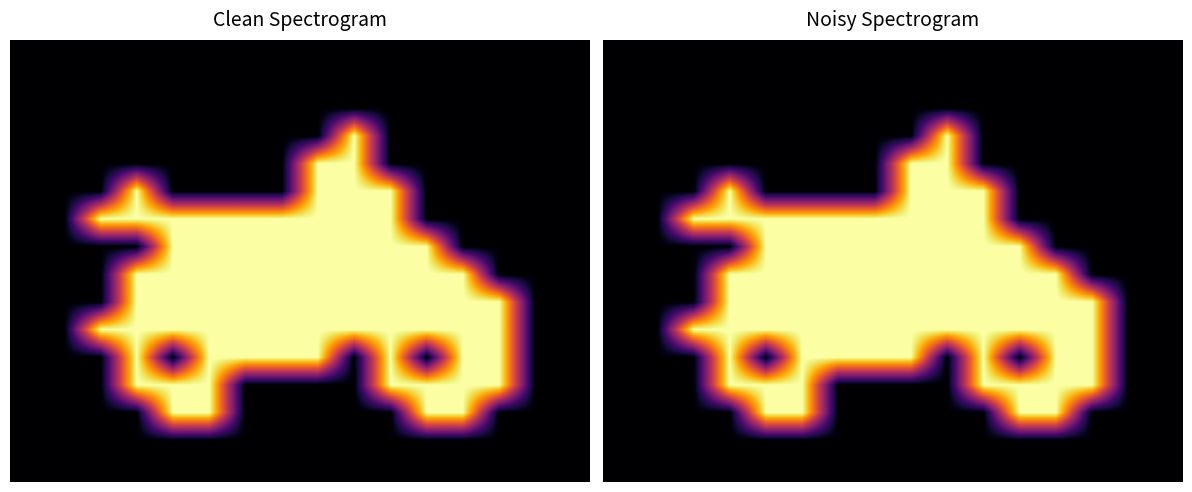

Count the number of data series in this chart.

16